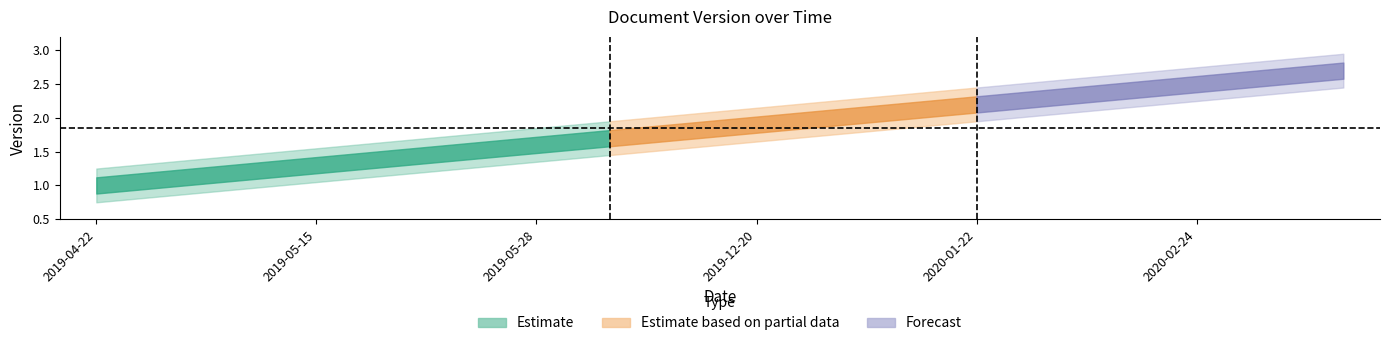

Which category has the lowest value across all series?

2019-04-22